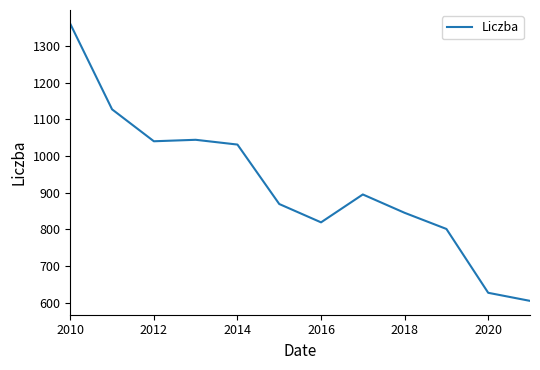

How many lines are shown in the chart?

1